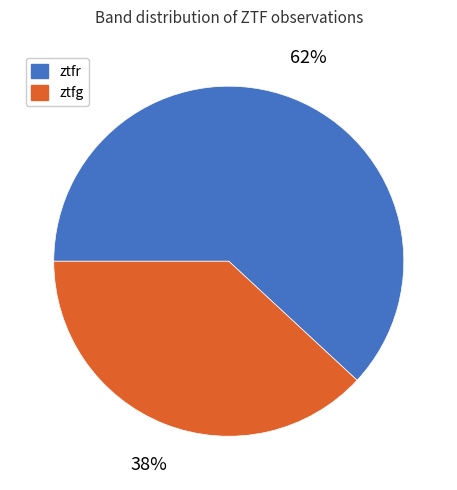

What is the smallest slice in the pie chart?

ztfg